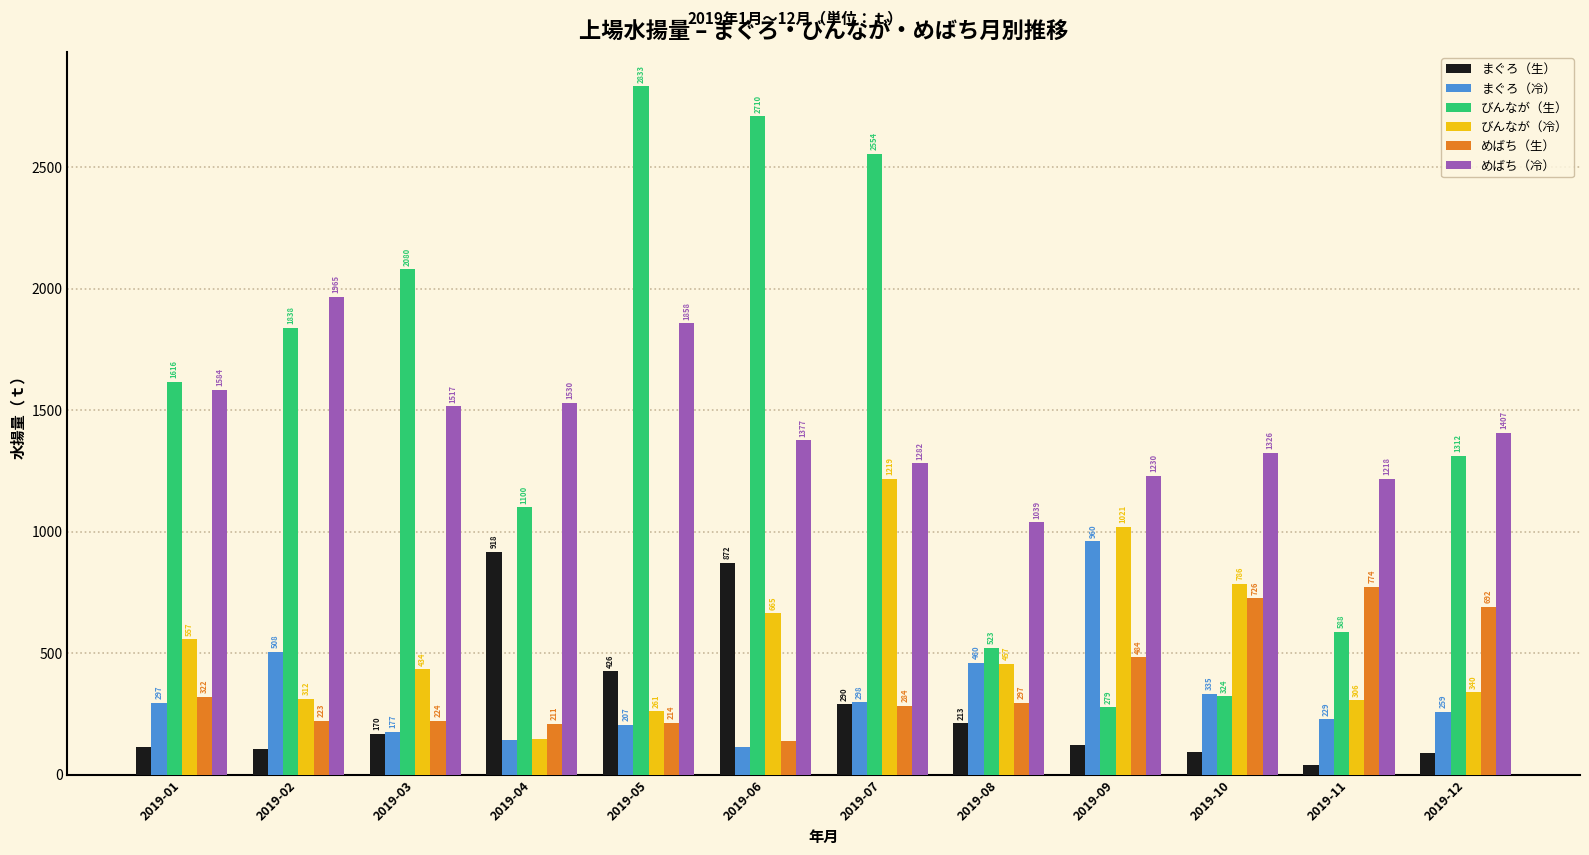

List the series in order of their peak value, highest first.

びんなが（生）, めばち（冷）, びんなが（冷）, まぐろ（冷）, まぐろ（生）, めばち（生）